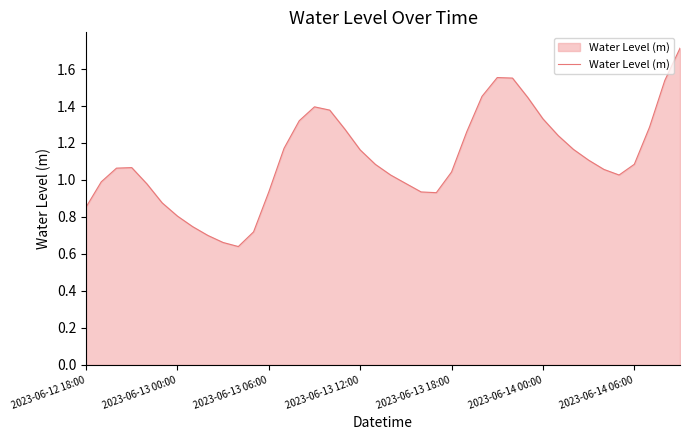

Is this an area chart (filled region under the line)?

Yes